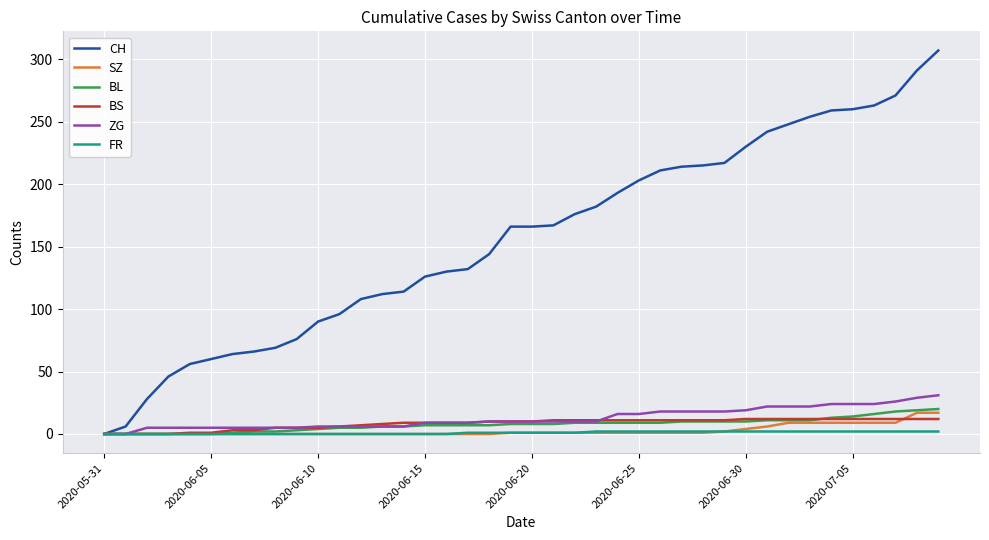

What is the sum of all ZG values?

504